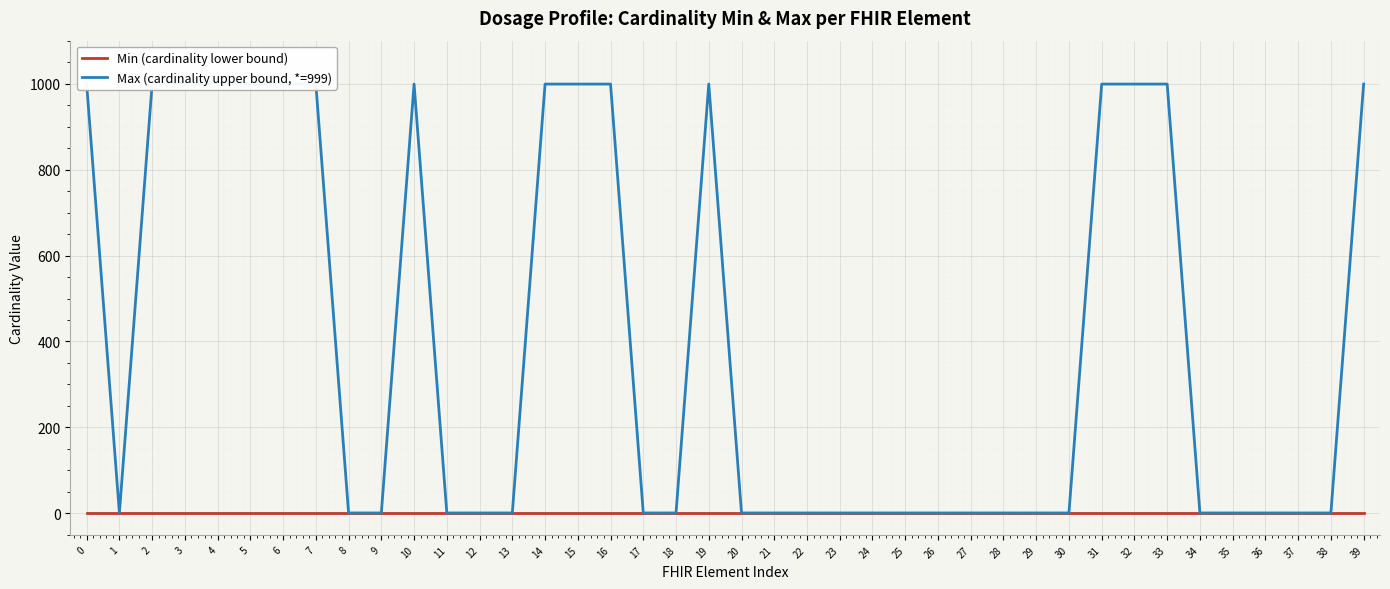

True or false: Max (cardinality upper bound, *=999) and Min (cardinality lower bound) intersect in this chart.

False